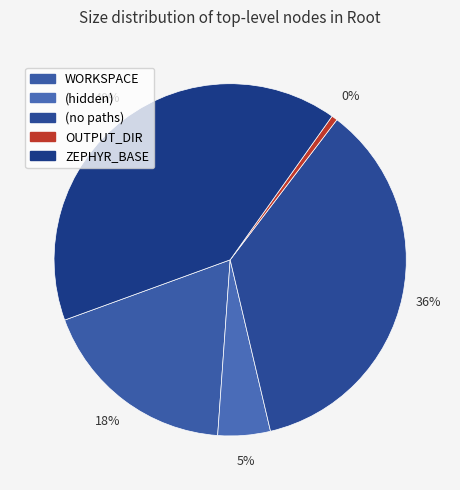

Is it true that ZEPHYR_BASE is 40% of the pie?

True